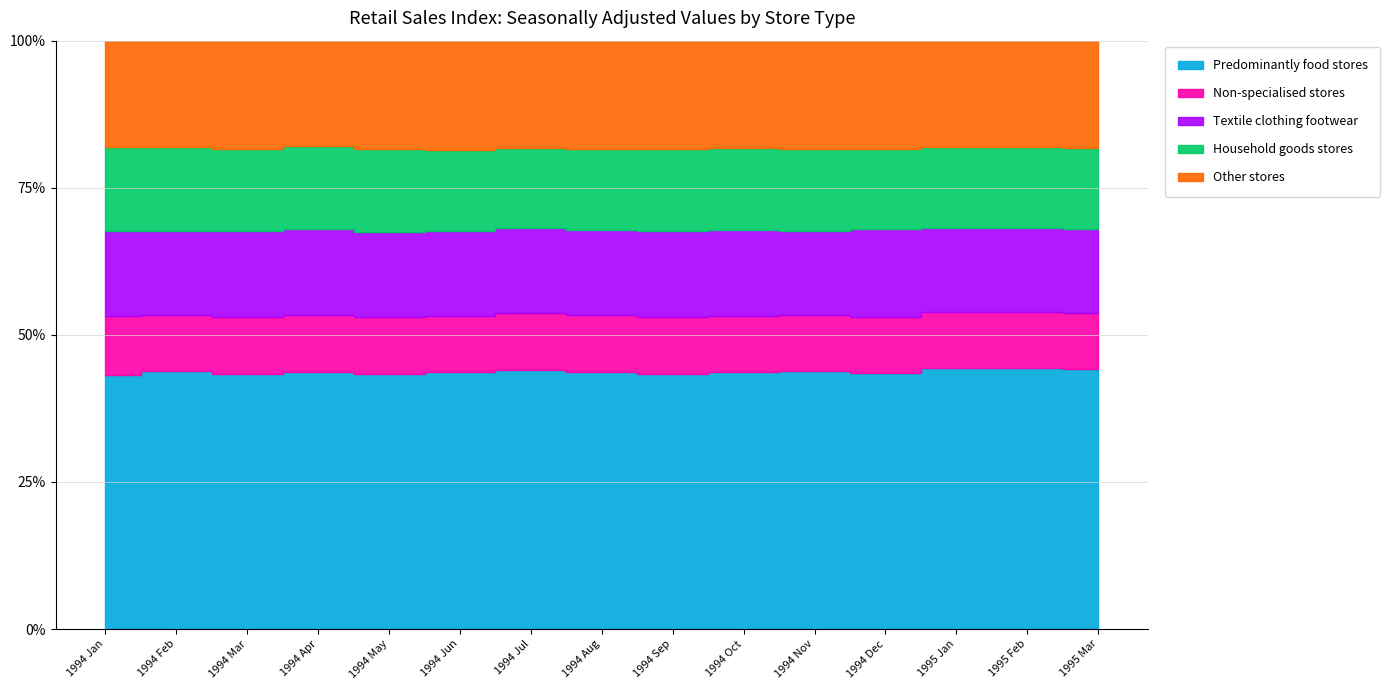

How many data points in Textile clothing footwear are less than 1781827?

7